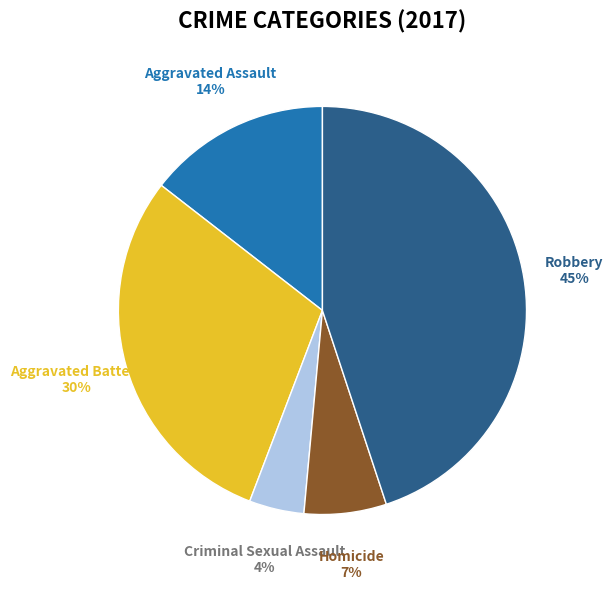

To the nearest percent, what is the difference between the largest and smallest slice percentages?

41%